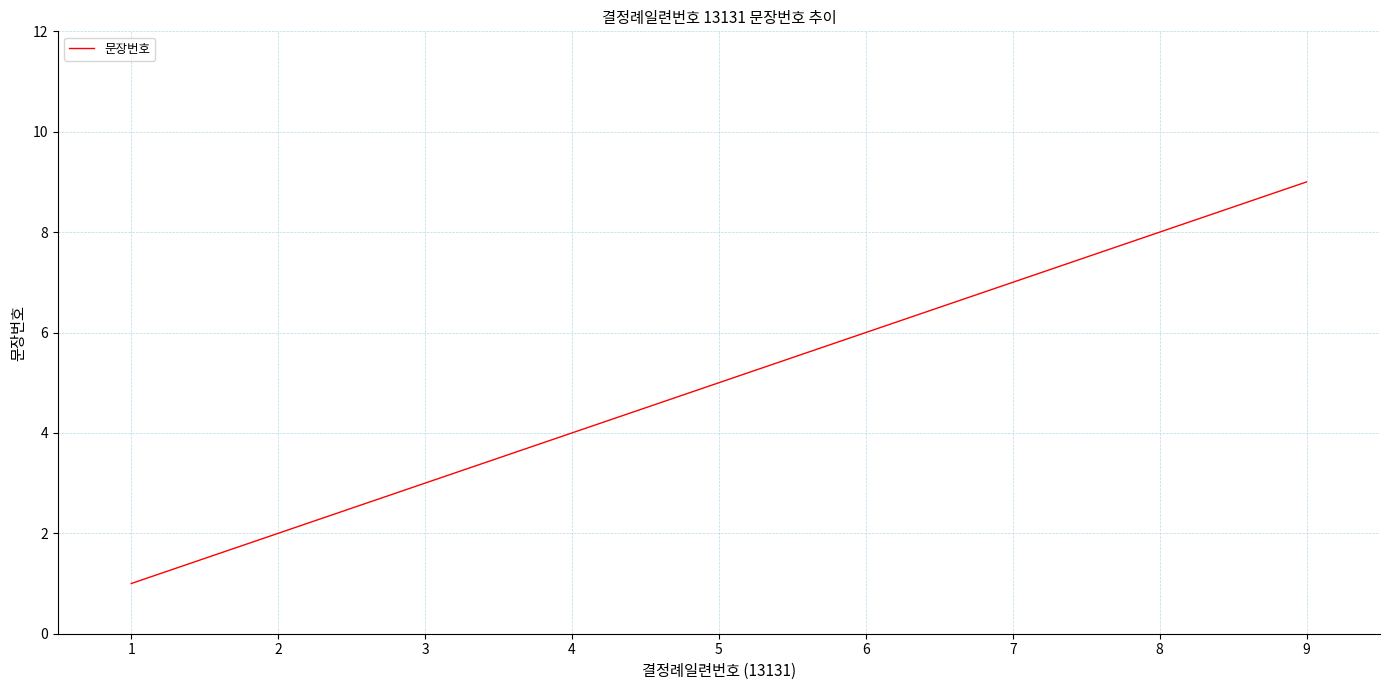

True or false: the data shows 2 at 2.

True